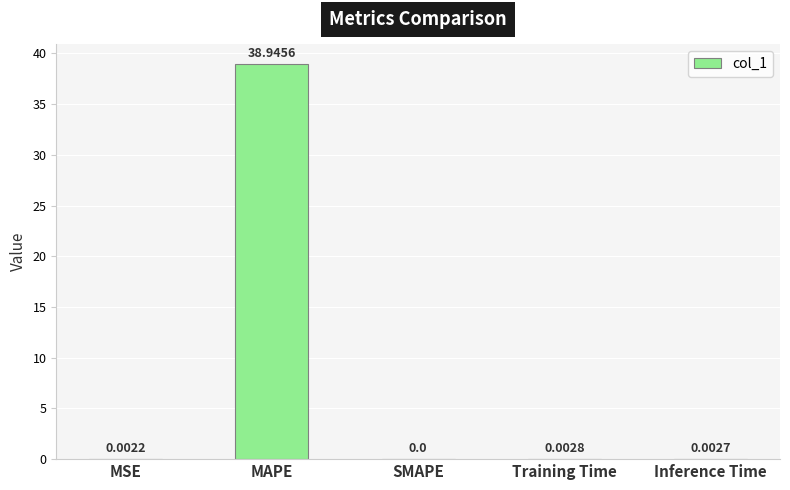

Between MSE and SMAPE, which is larger?

MSE